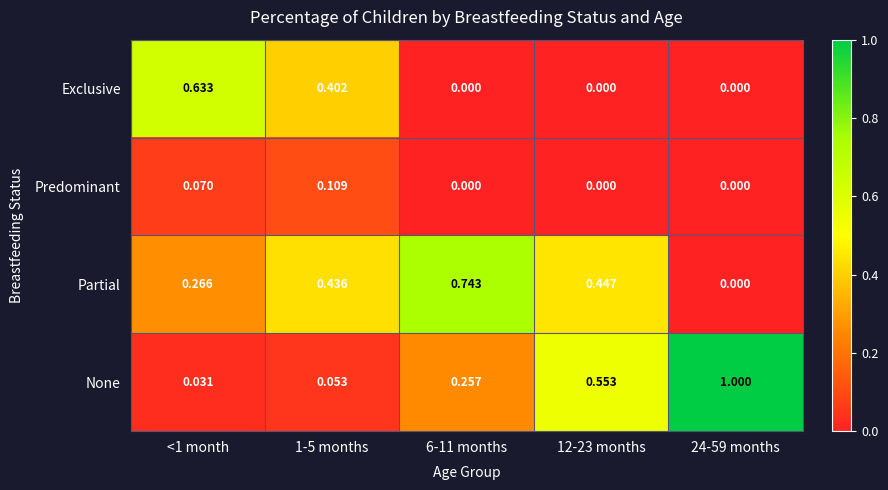

List the series in order of their peak value, highest first.

None, Partial, Exclusive, Predominant